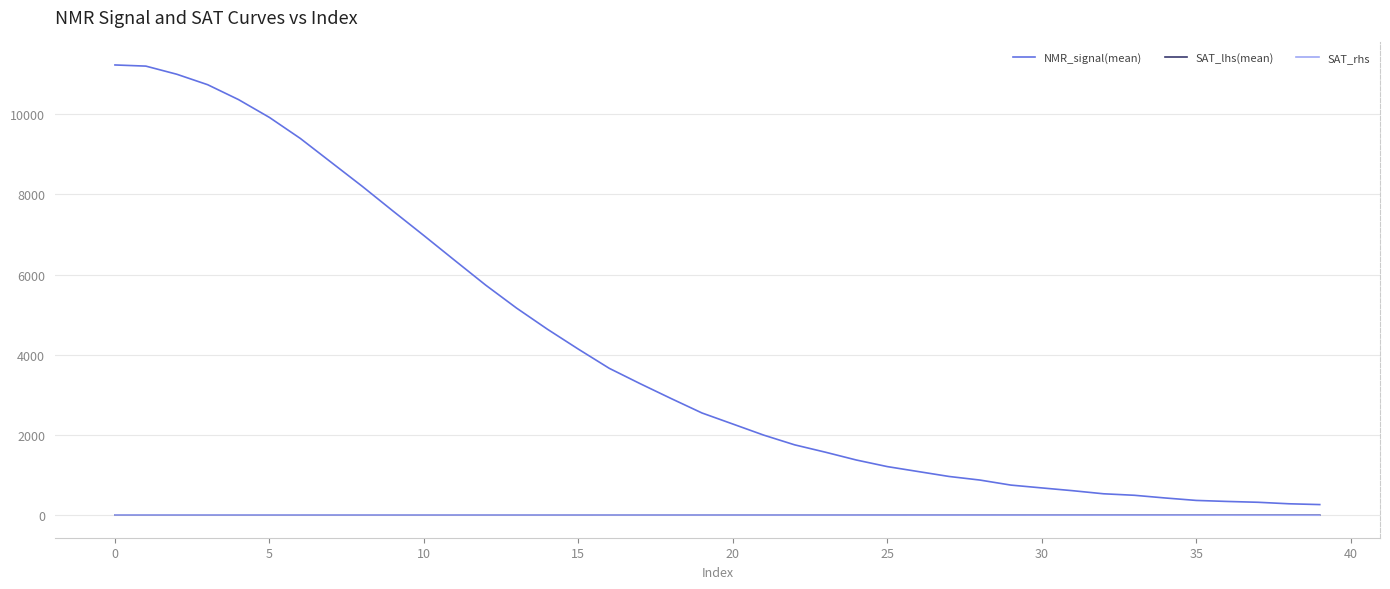

Count the number of categories in the chart.

40